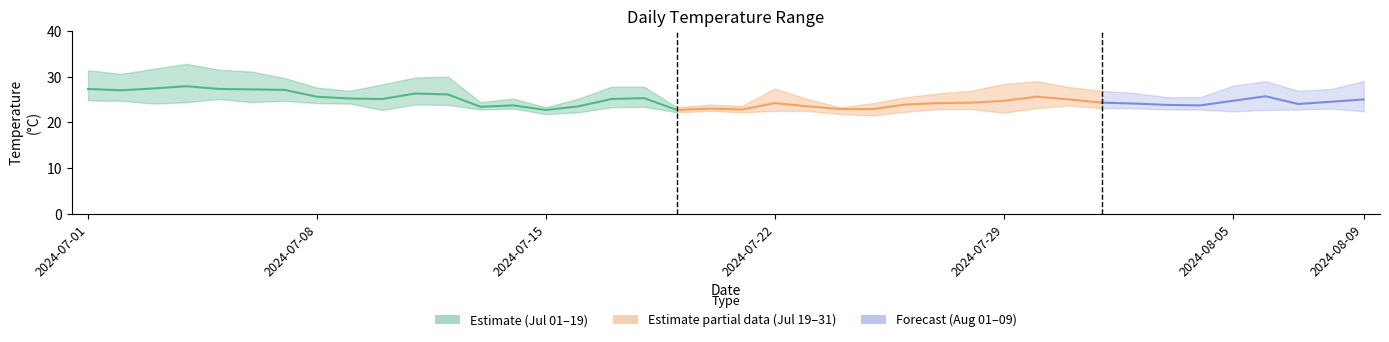

What is the lowest value of the max_temp_c series?

23.3